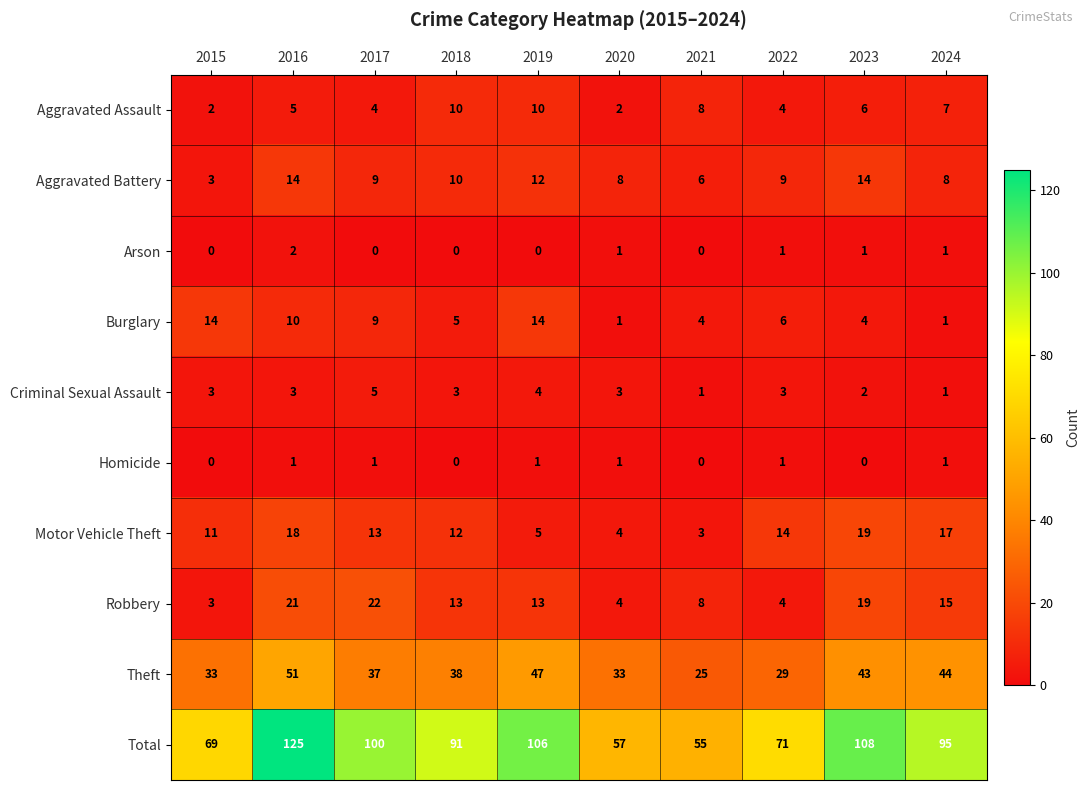

What is the maximum value for Aggravated Assault?

10